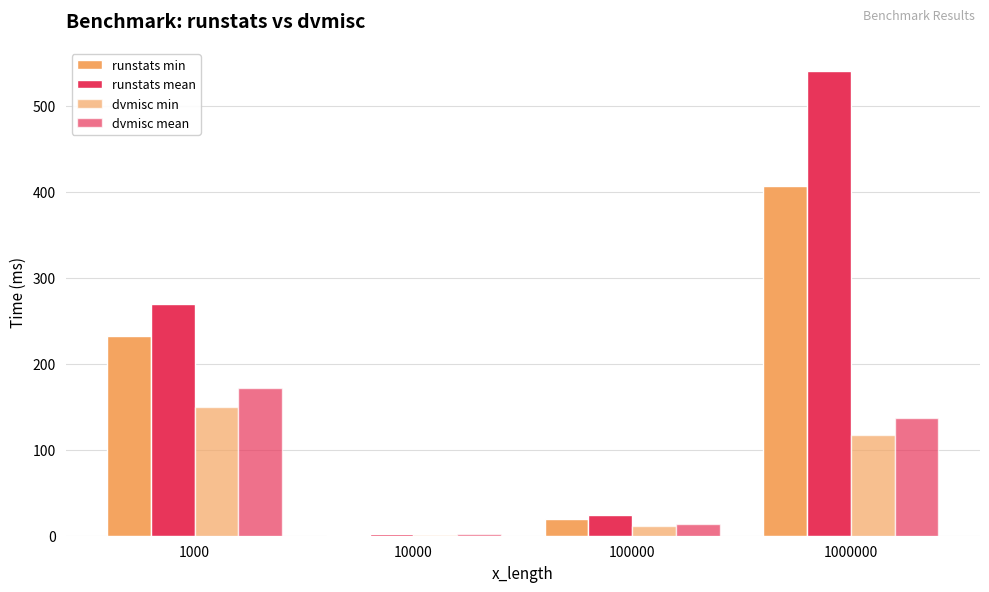

Count the number of categories in the chart.

4